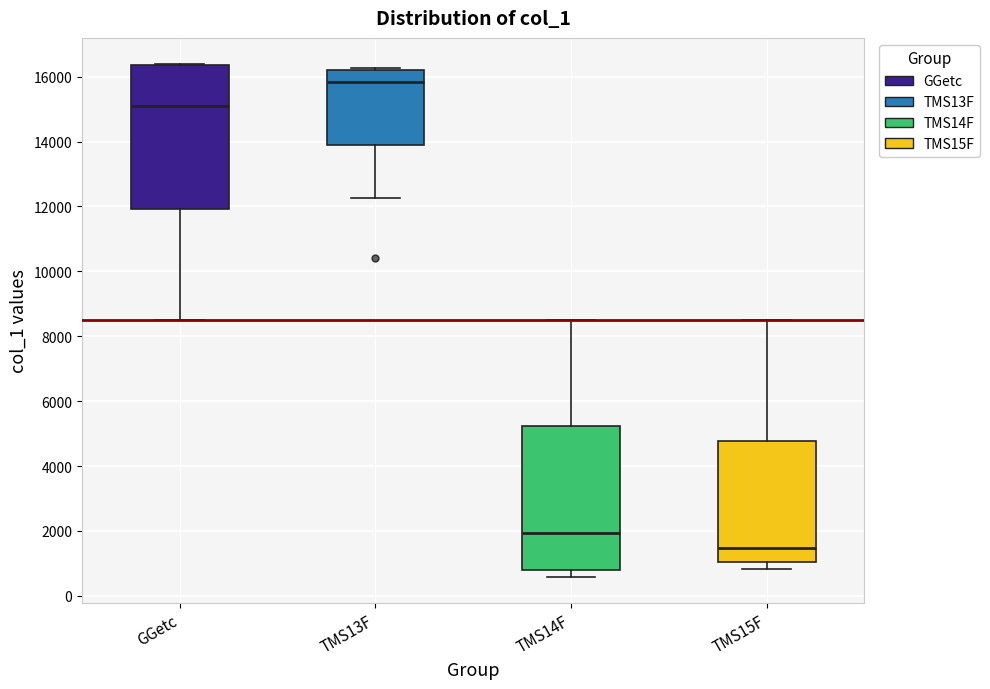

Where is the upper edge of the box for GGetc on the y-axis? The values are not printed on the chart, so give them approximately, as read against the axis.

16400